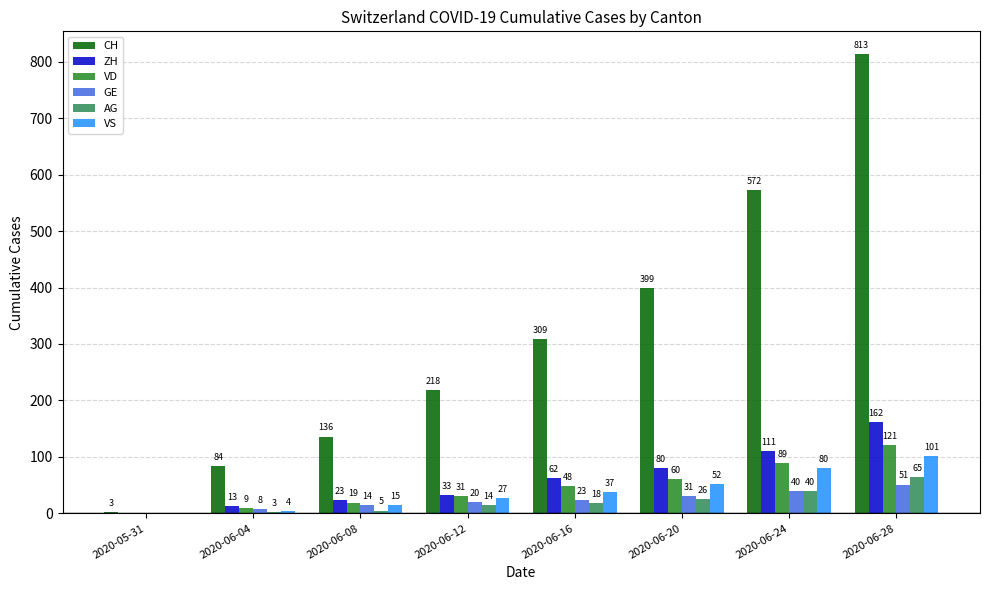

Is the value of ZH at 2020-06-12 greater than the value of AG at 2020-06-12?

Yes